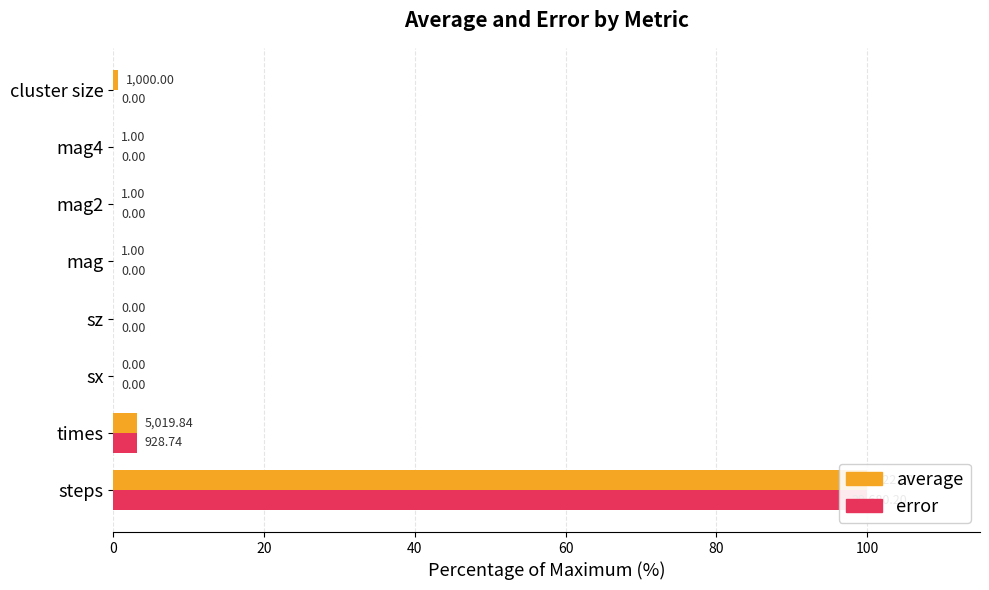

Which has a higher value, 120 or 60?

120